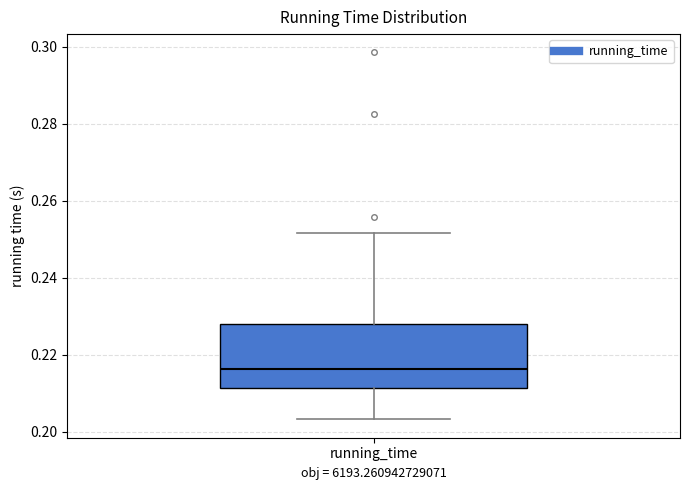

Where is the lower edge of the box for running_time on the y-axis? The values are not printed on the chart, so give them approximately, as read against the axis.

0.212